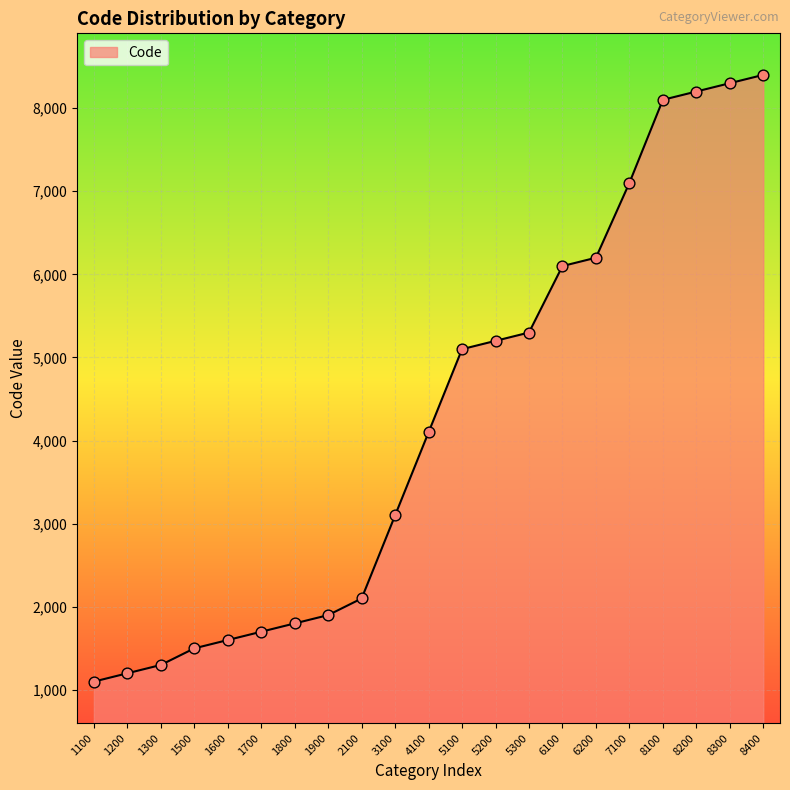

Approximately how many times larger is the value at 1500 compared to 1300?

1.2